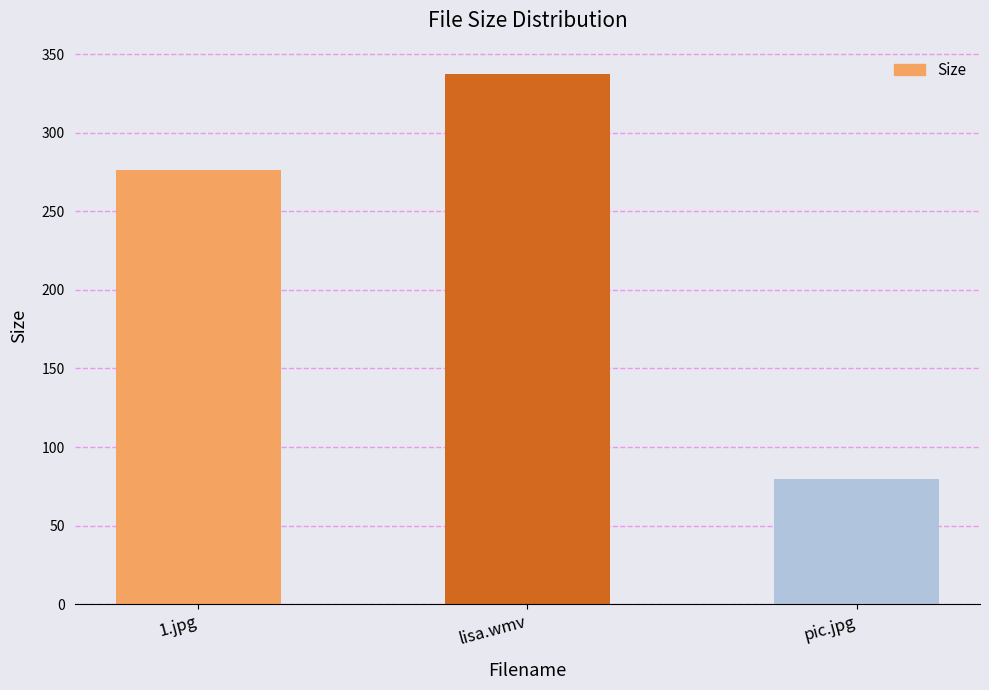

What is the sum of all values?

693.2